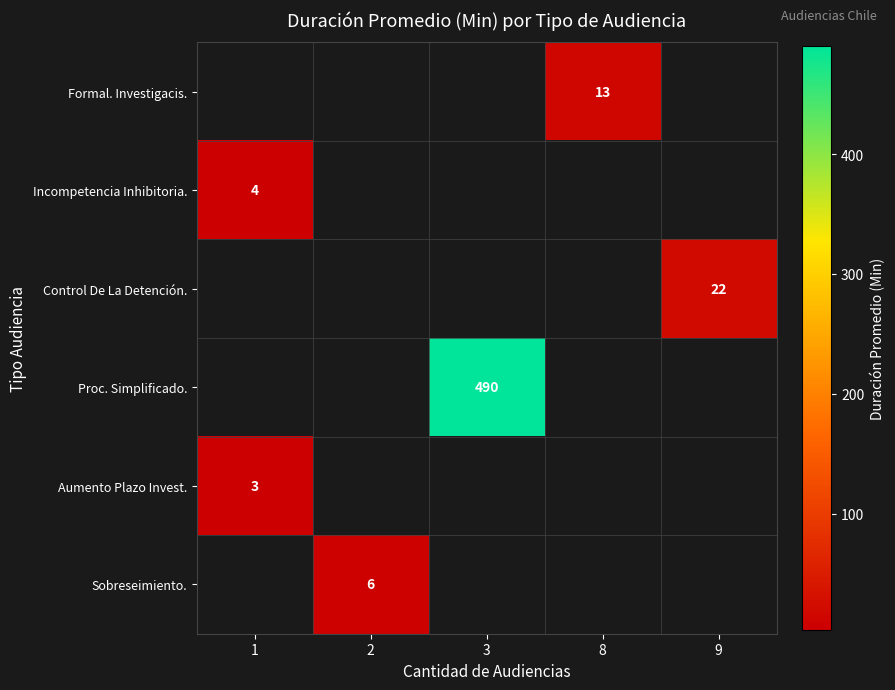

Is it true that Proc. Simplificado. equals 831.3 at 3?

False